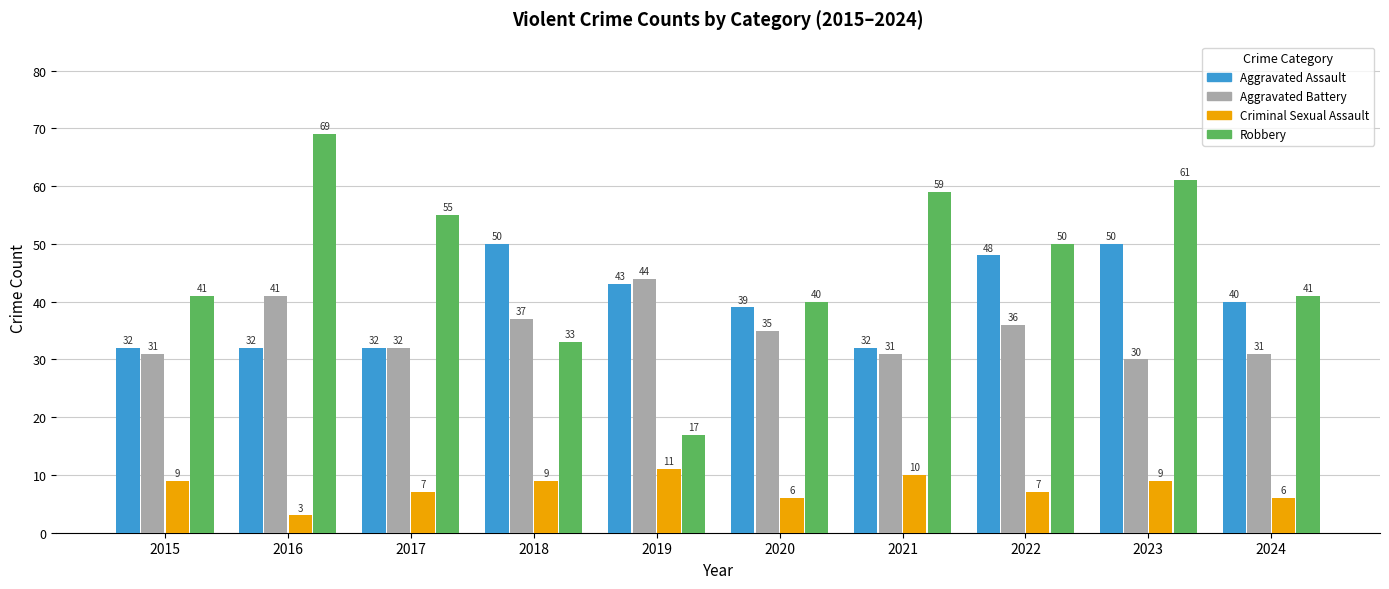

What is the difference between the maximum and minimum values in the Robbery series?

52